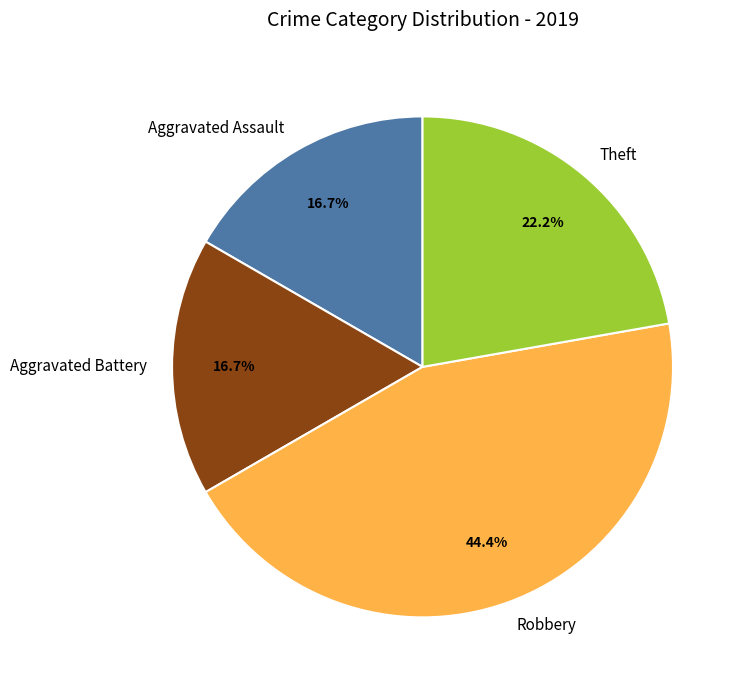

How many segments does this pie chart have?

4